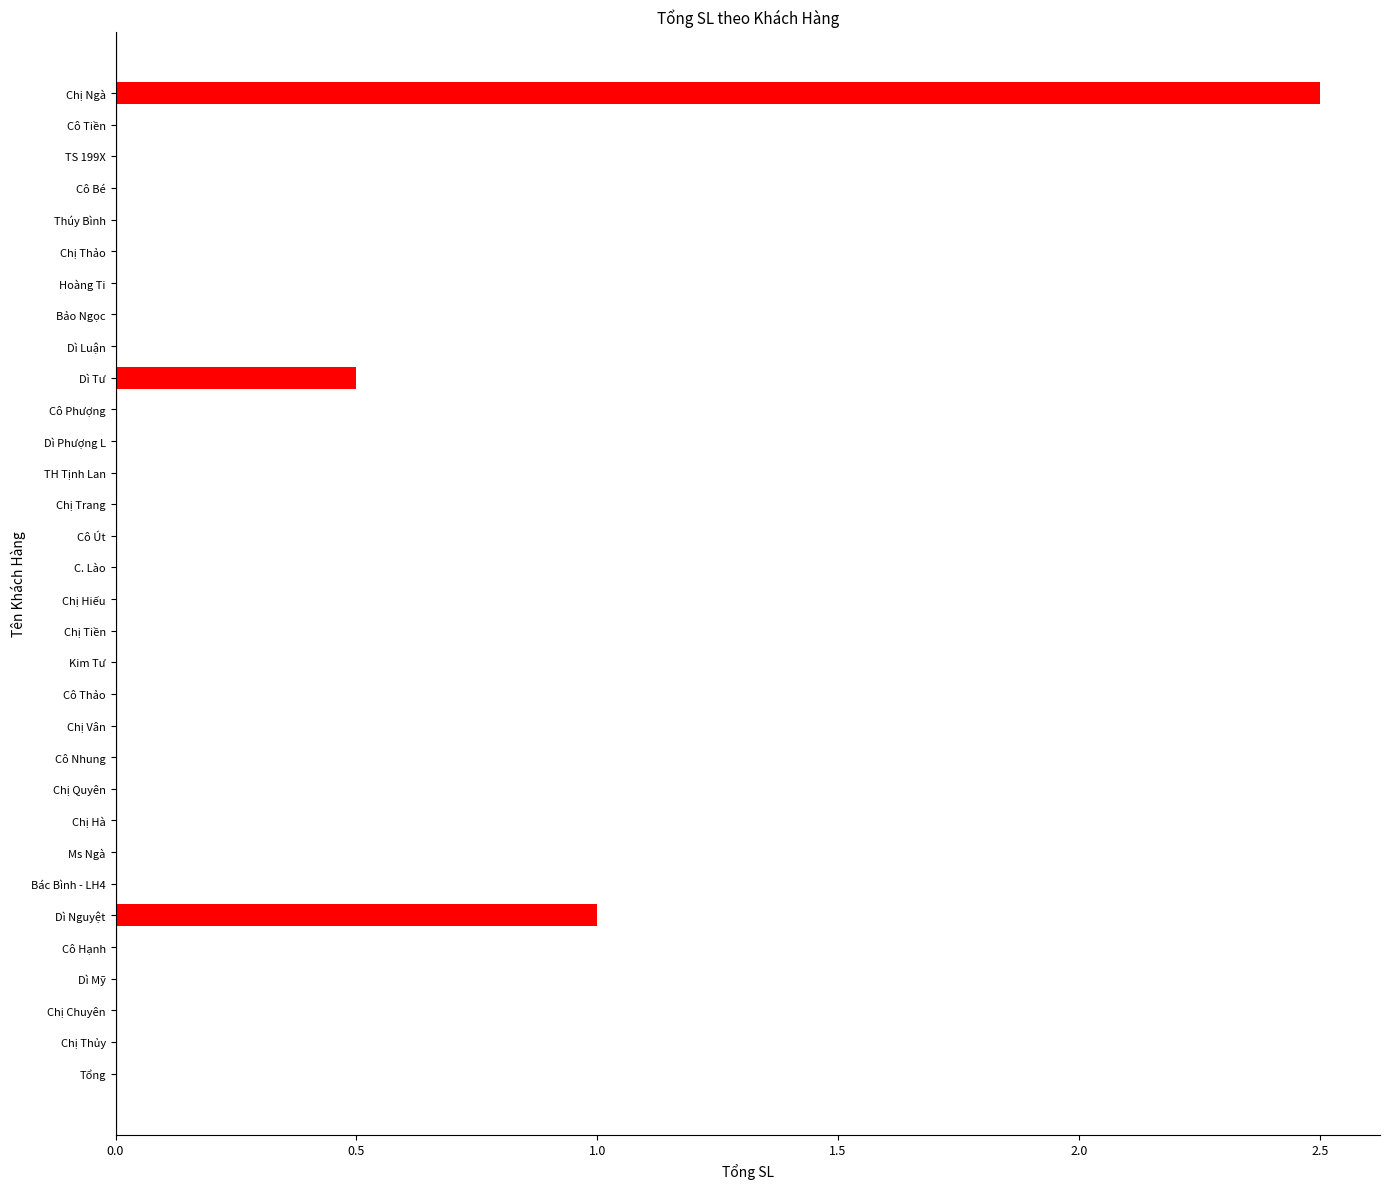

Are the bars horizontal?

Yes